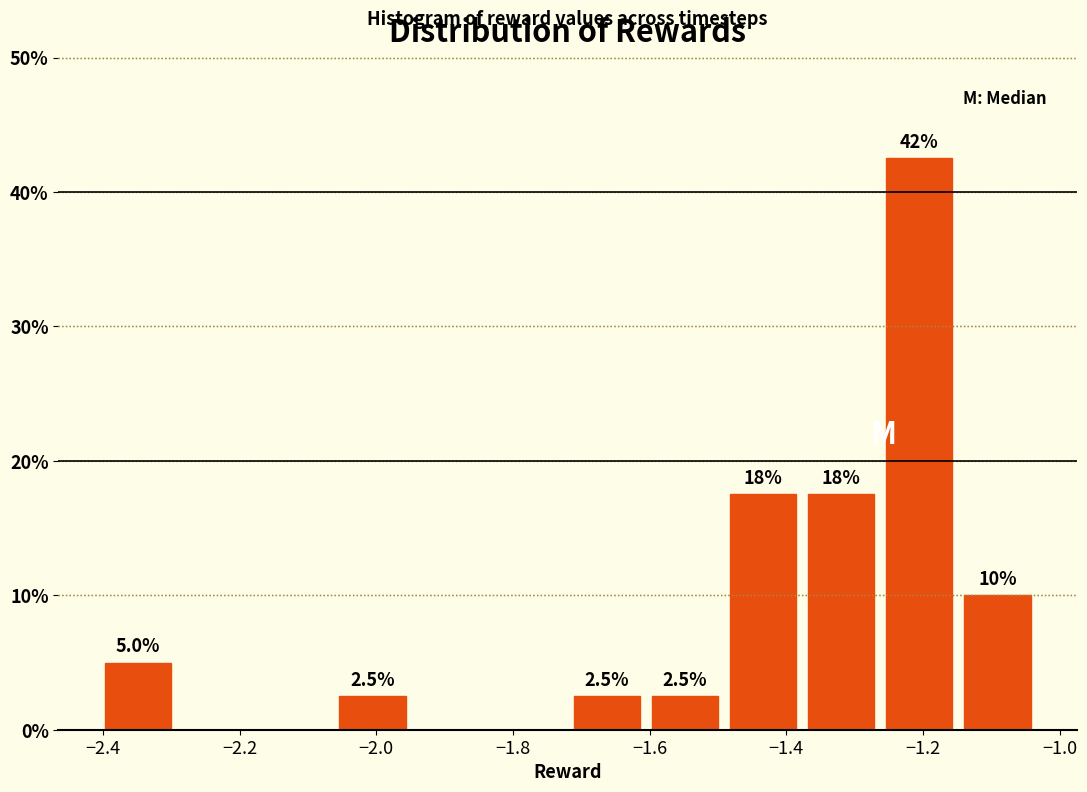

Which range on the x-axis has the tallest bar?

-1.26 to -1.14